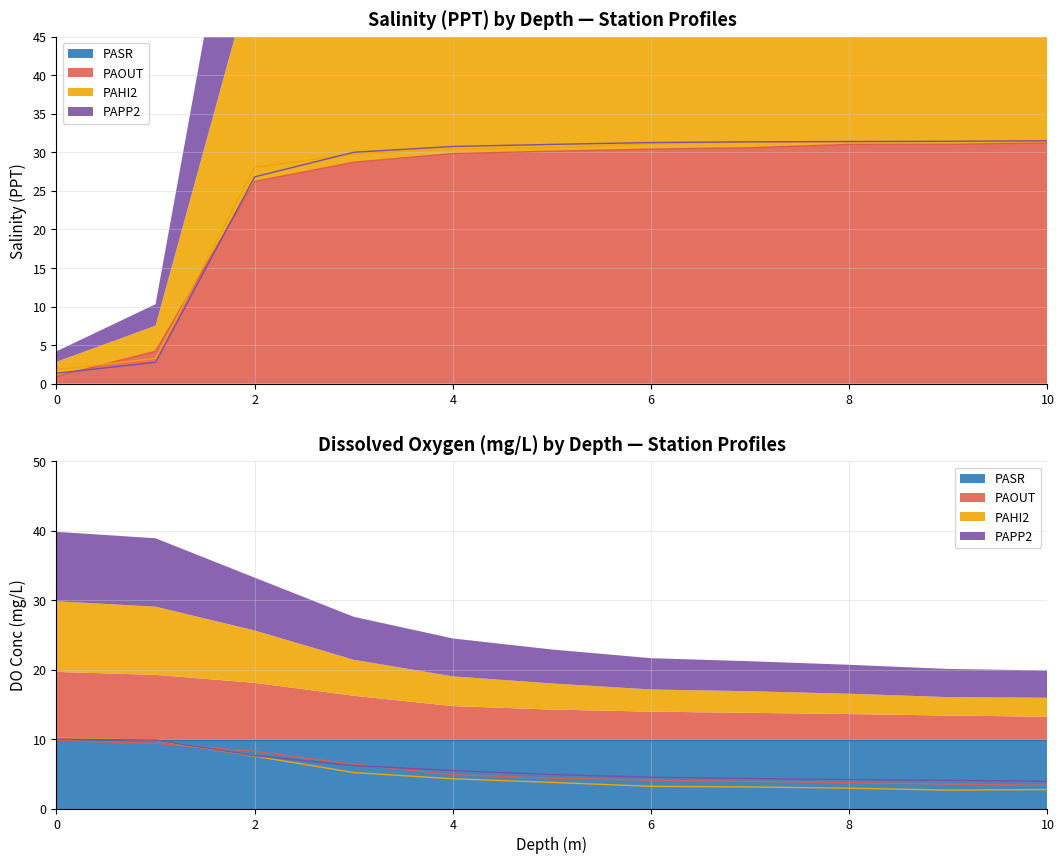

What is the minimum value for PAPP2?

1.4